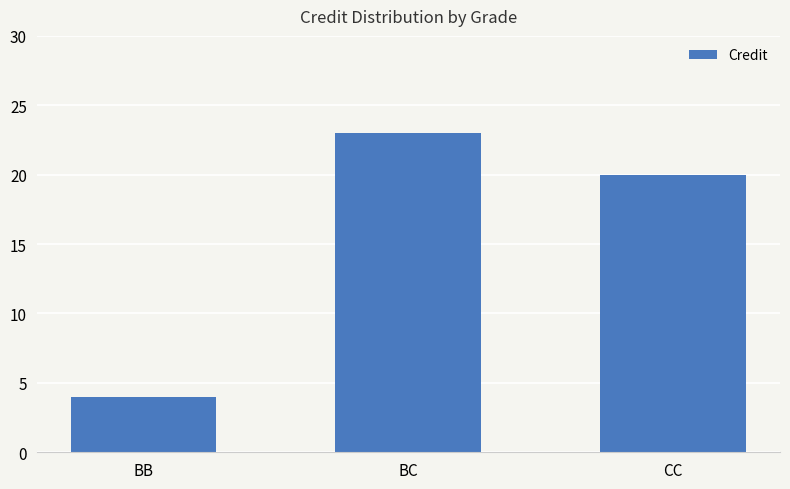

What is the minimum value shown in the chart?

4